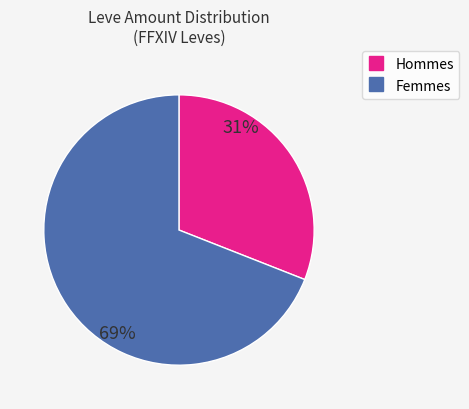

Is there any slice that represents more than half of the pie?

Yes